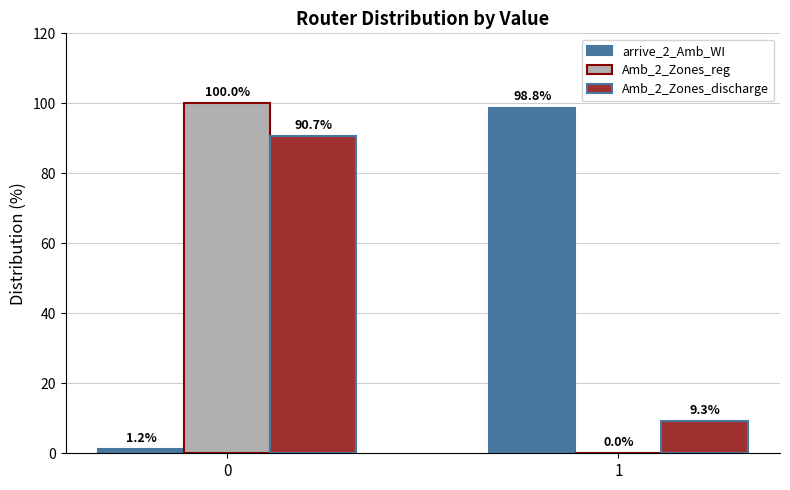

Read the Amb_2_Zones_reg value at 0.

100.0